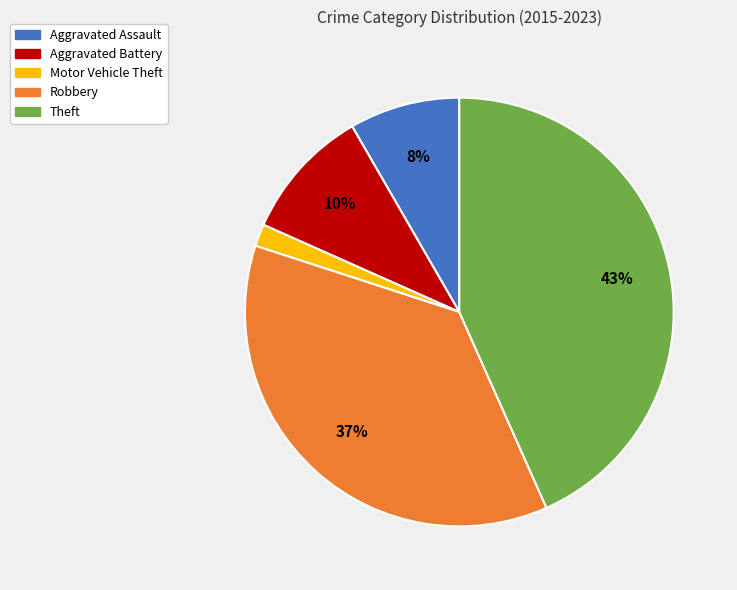

How many segments does this pie chart have?

5